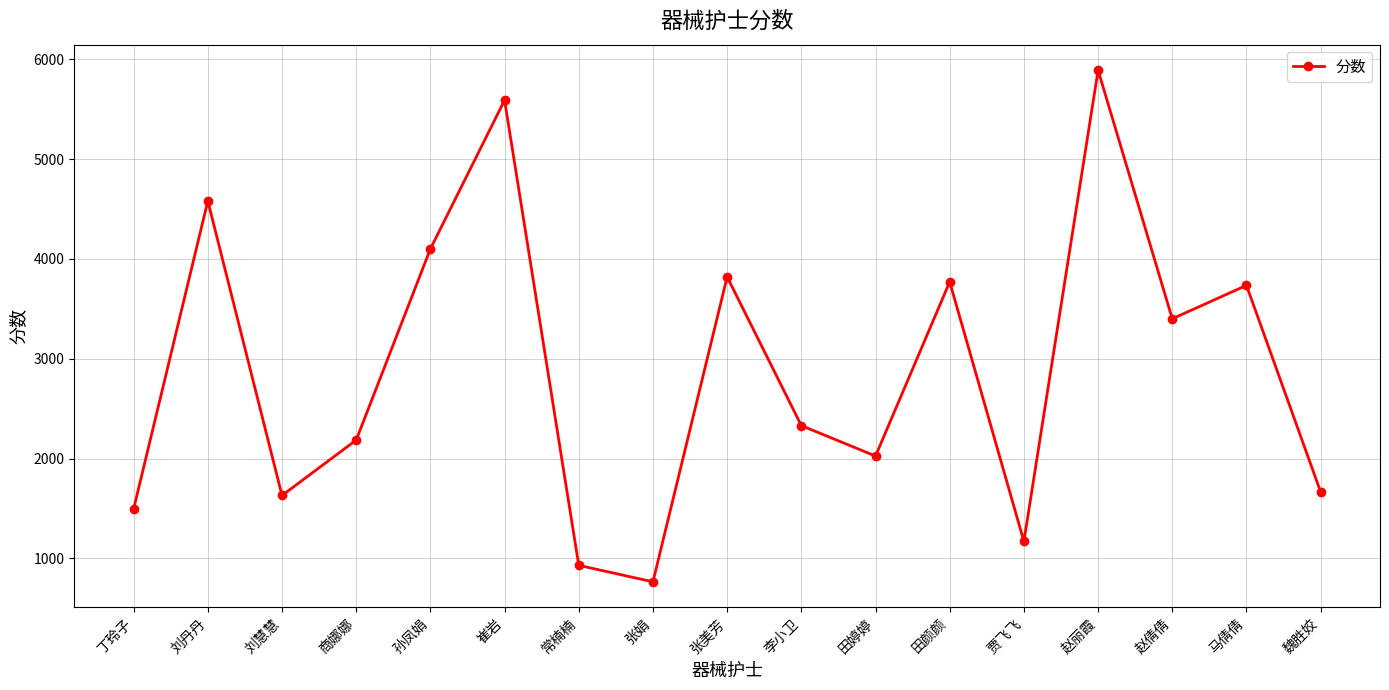

Reading left to right, transcribe all the data shown in this chart.

丁玲子=1495	刘丹丹=4580	刘慧慧=1630	商娜娜=2185	孙凤娟=4100	崔岩=5590	常楠楠=930	张娟=765	张美芳=3820	李小卫=2330	田婷婷=2025	田颜颜=3770	贾飞飞=1170	赵丽霞=5890	赵倩倩=3400	马倩倩=3735	魏胜姣=1665